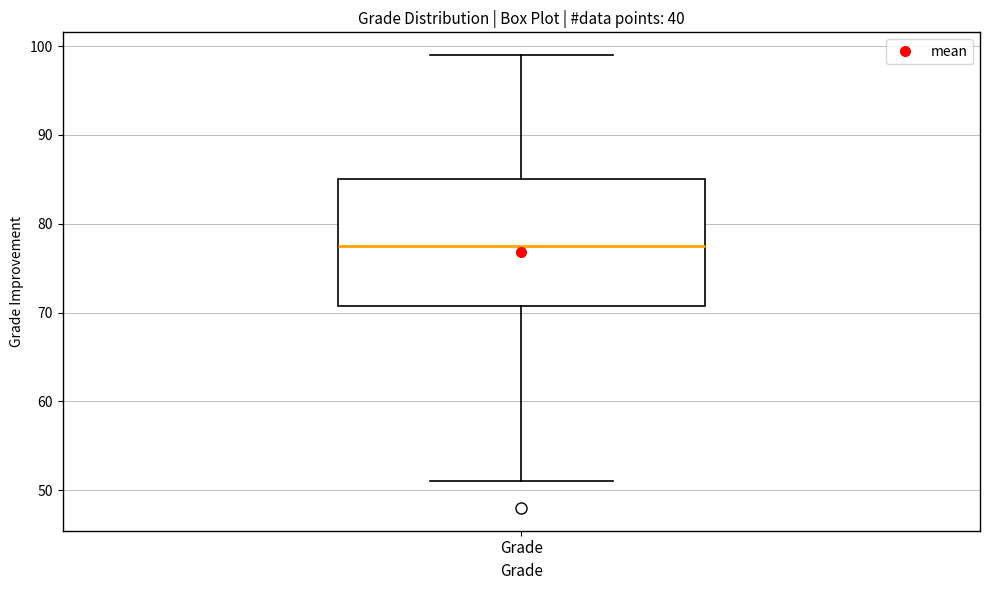

Transcribe this box plot: give where the median line is, the range the box spans, and where the two whiskers end, as read against the y-axis. The values are not printed on the chart, so give them approximately, as read against the axis.

median 78, box 71 to 85, whiskers 51 to 99